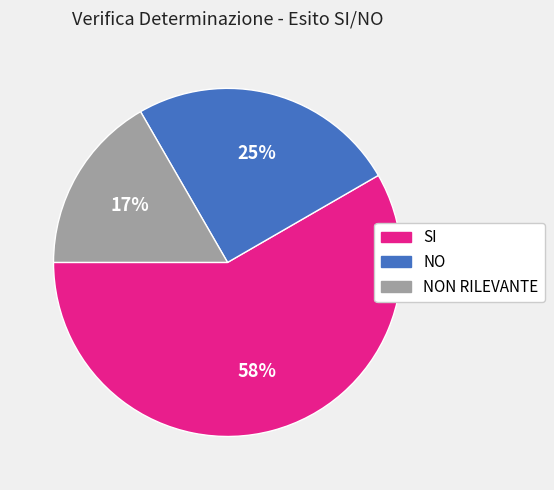

To the nearest percent, what is the average slice percentage?

33%